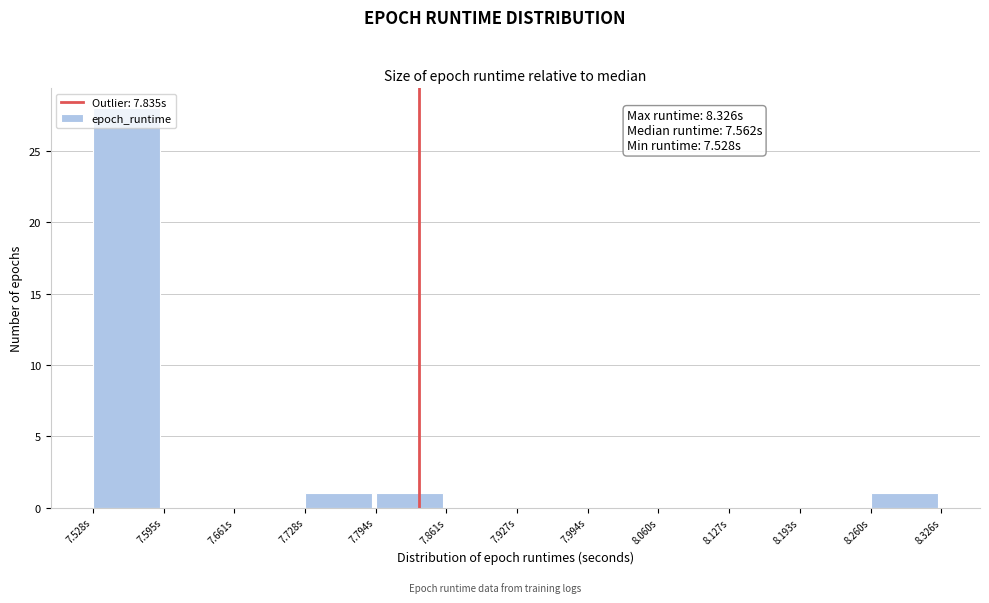

Which range on the x-axis has the tallest bar?

7.53 to 7.59